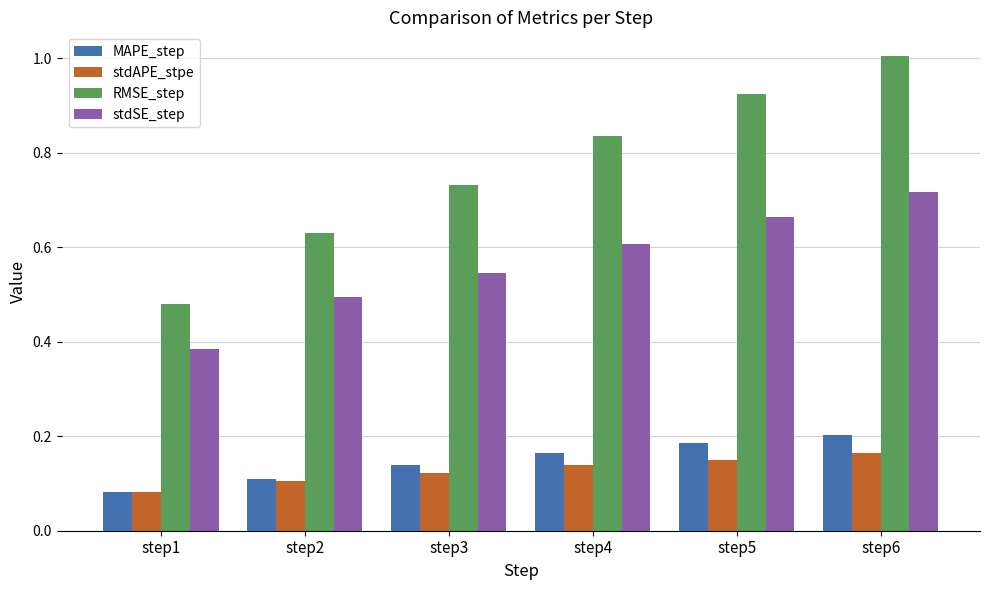

At which label is MAPE_step closest to 0?

step1